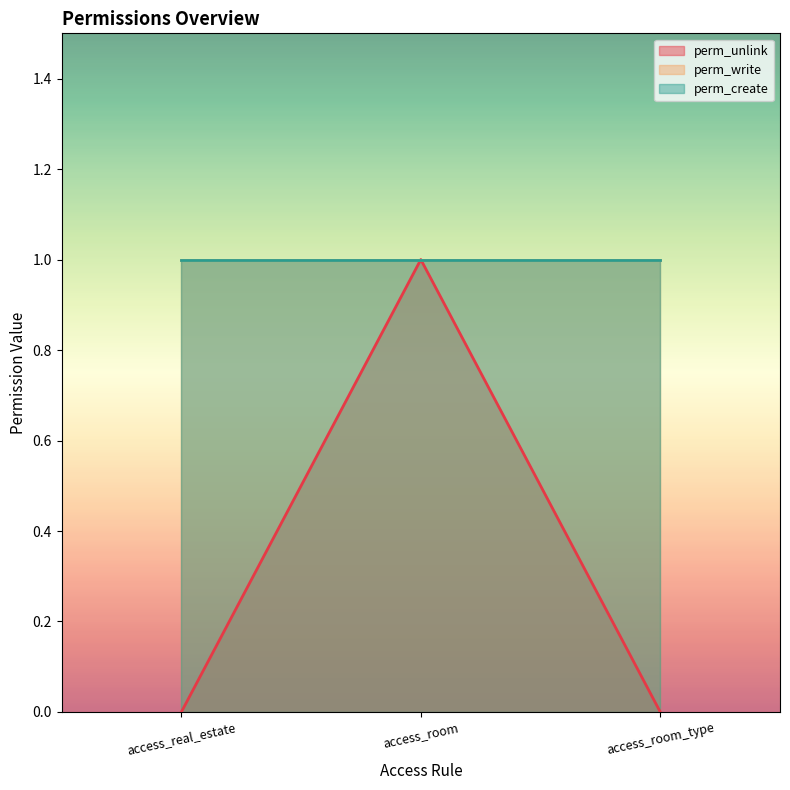

What position from the right is access_room_type?

1